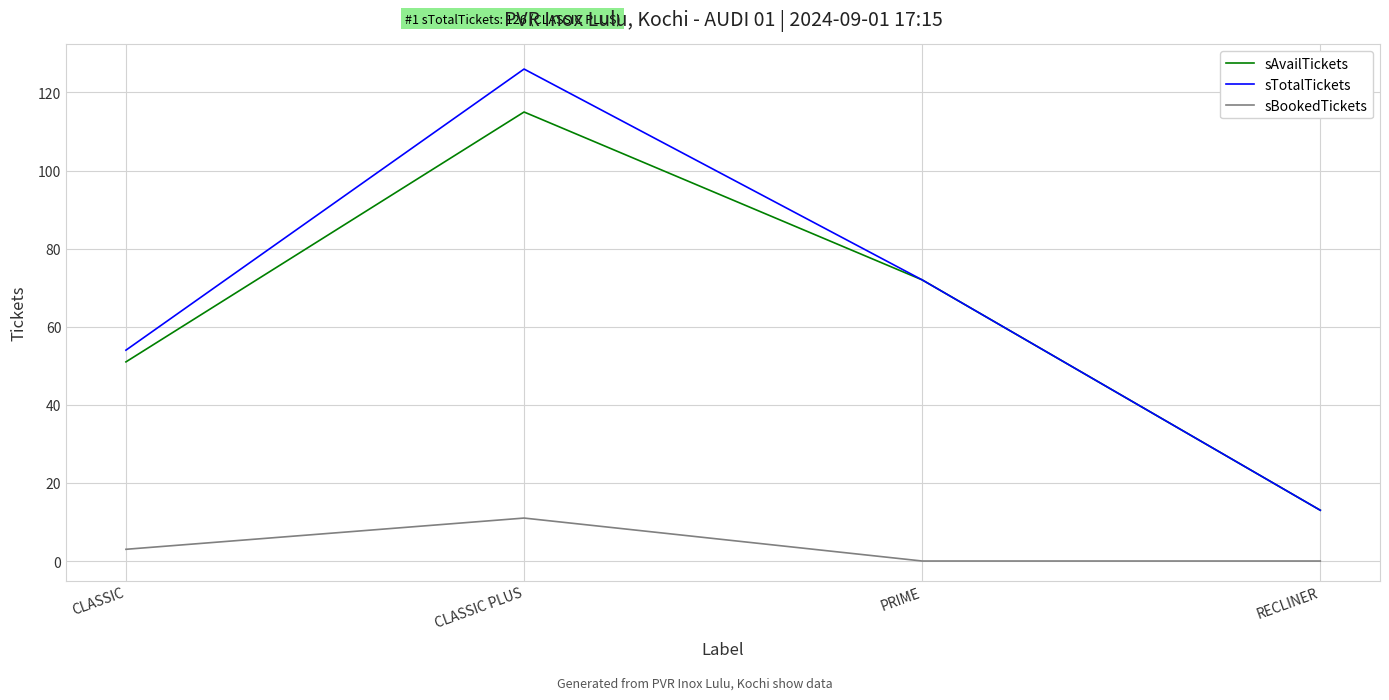

Rank the series by their maximum value, from lowest to highest.

sBookedTickets, sAvailTickets, sTotalTickets